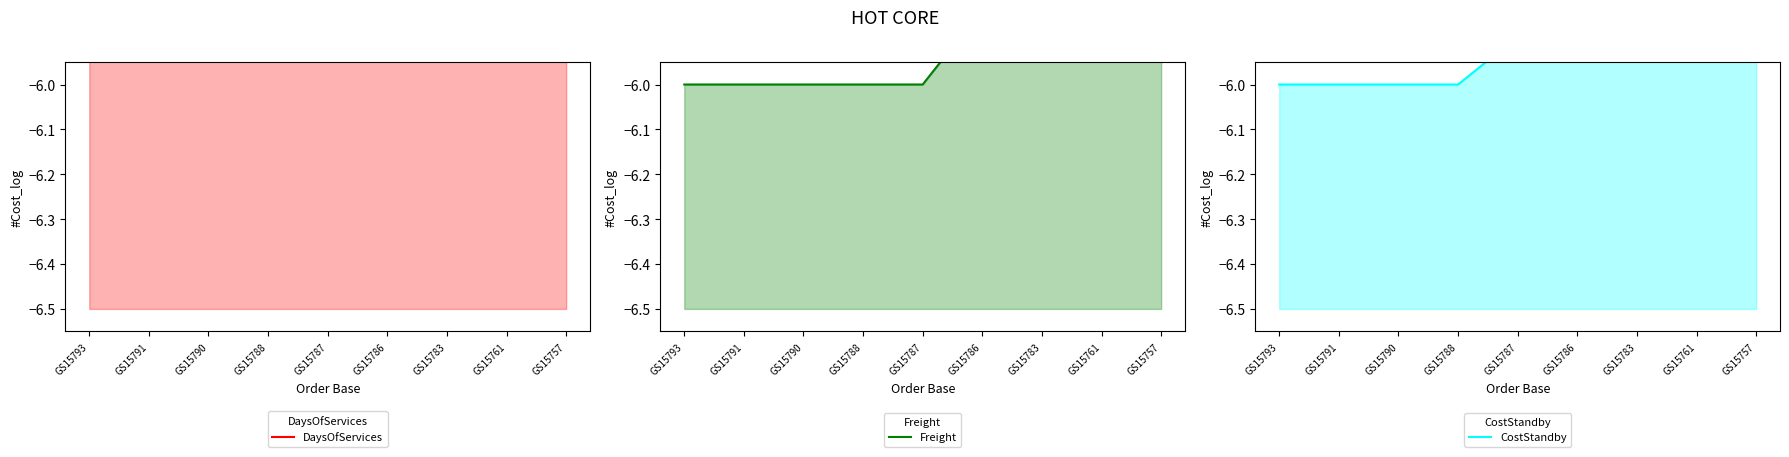

What is the difference between the second highest and minimum values in the DaysOfServices series?

0.2